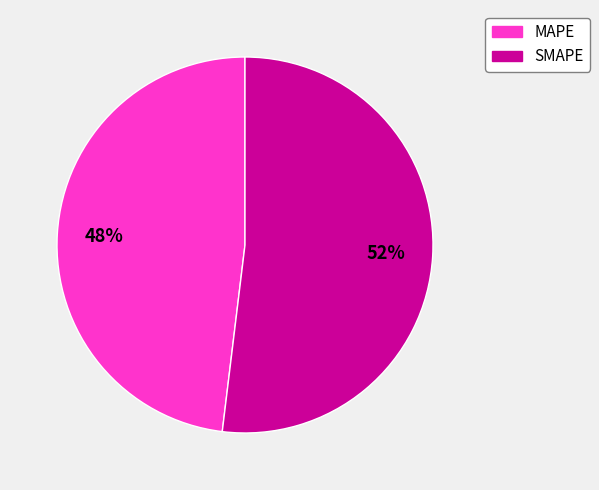

Which category has the smallest portion of the pie?

MAPE